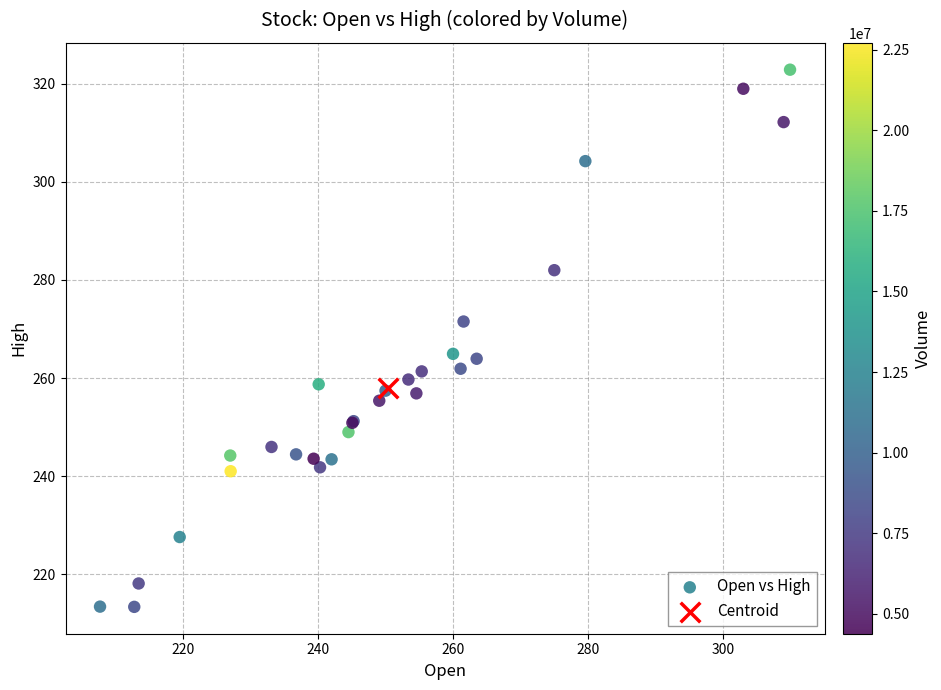

What are all the series names shown in the legend?

Open vs High, Centroid